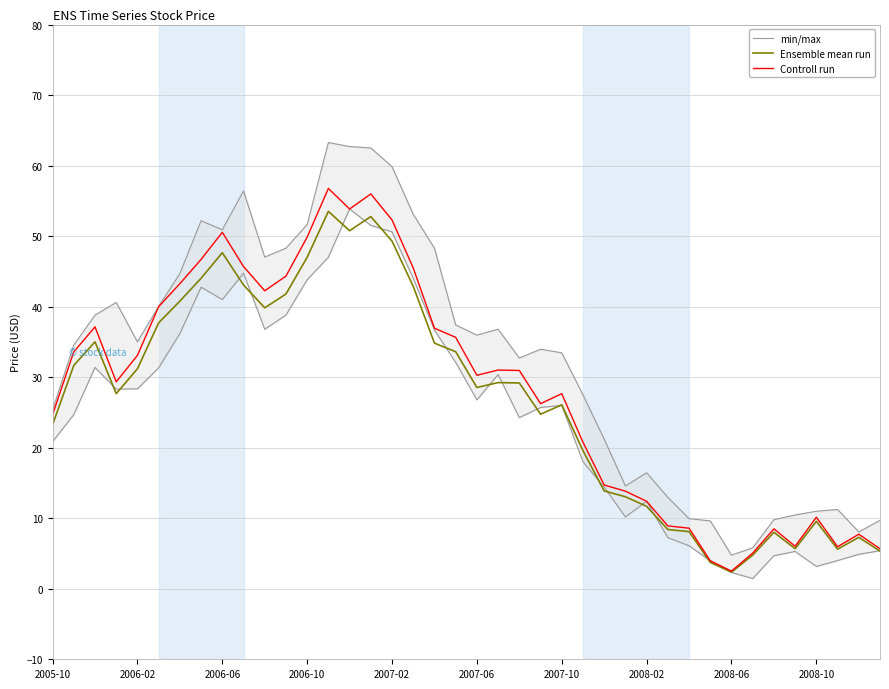

The Controll run series shows 42.0 at 2007-06. True or false?

False